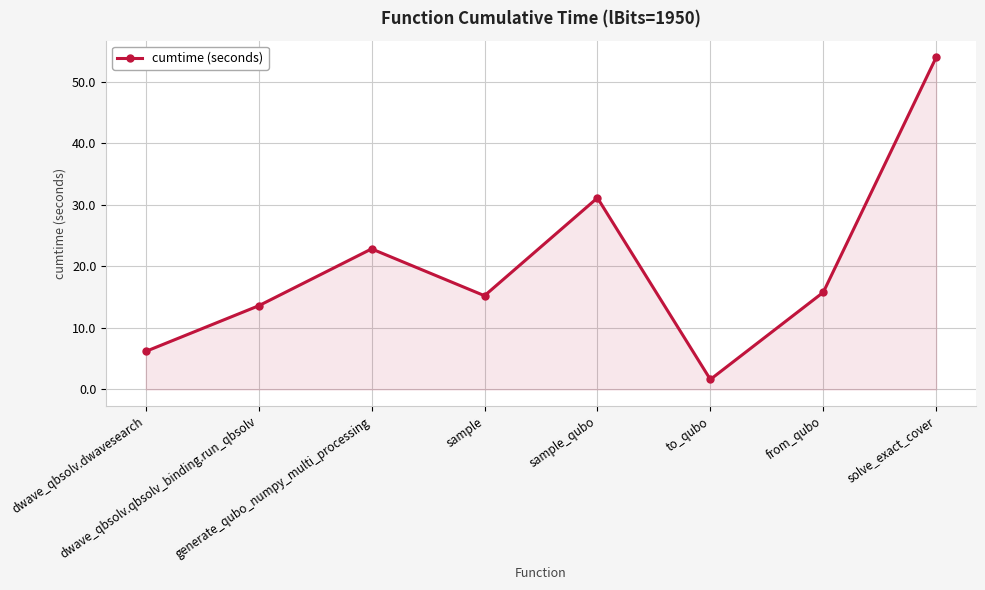

What is the difference between the maximum and second lowest values?

47.8